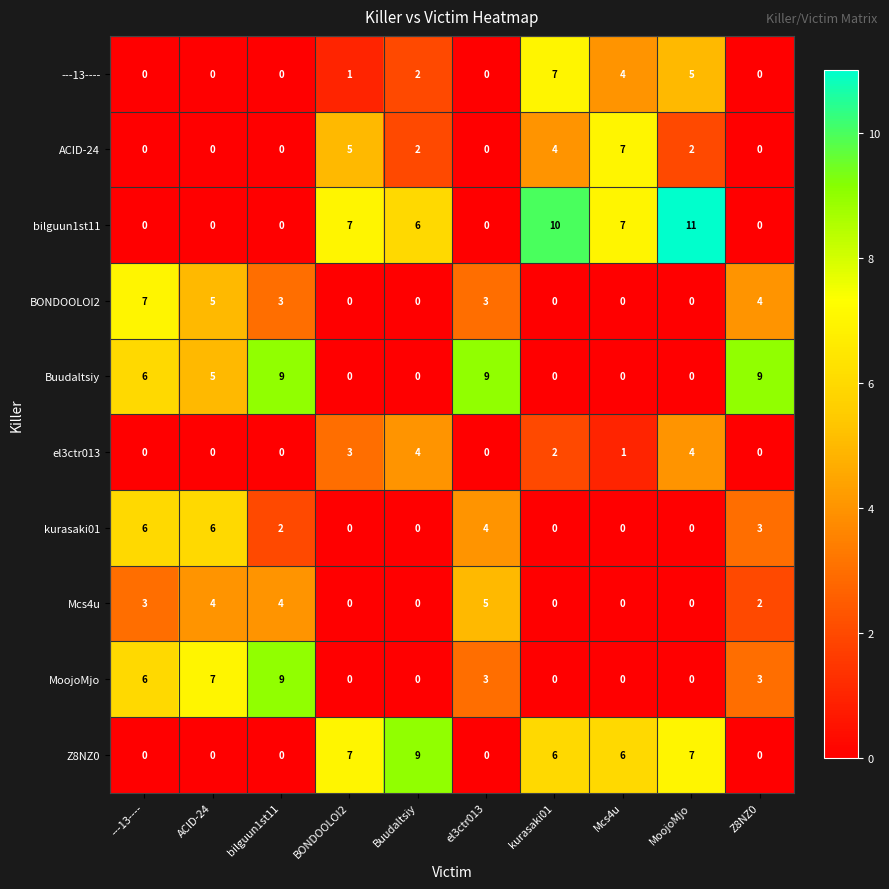

True or false: kurasaki01 has a value of 0 at Mcs4u.

True